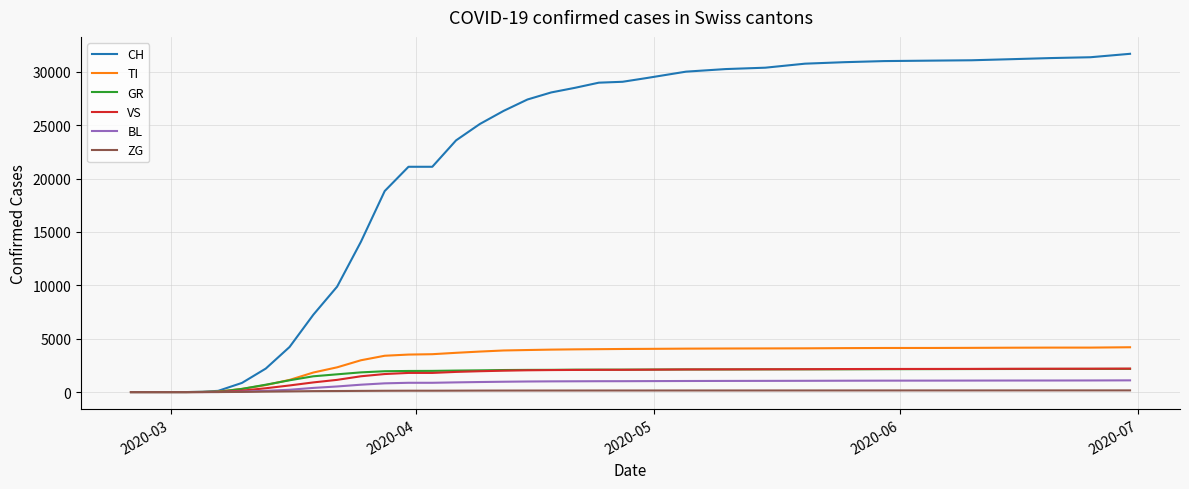

Which series has the largest total across all categories?

CH